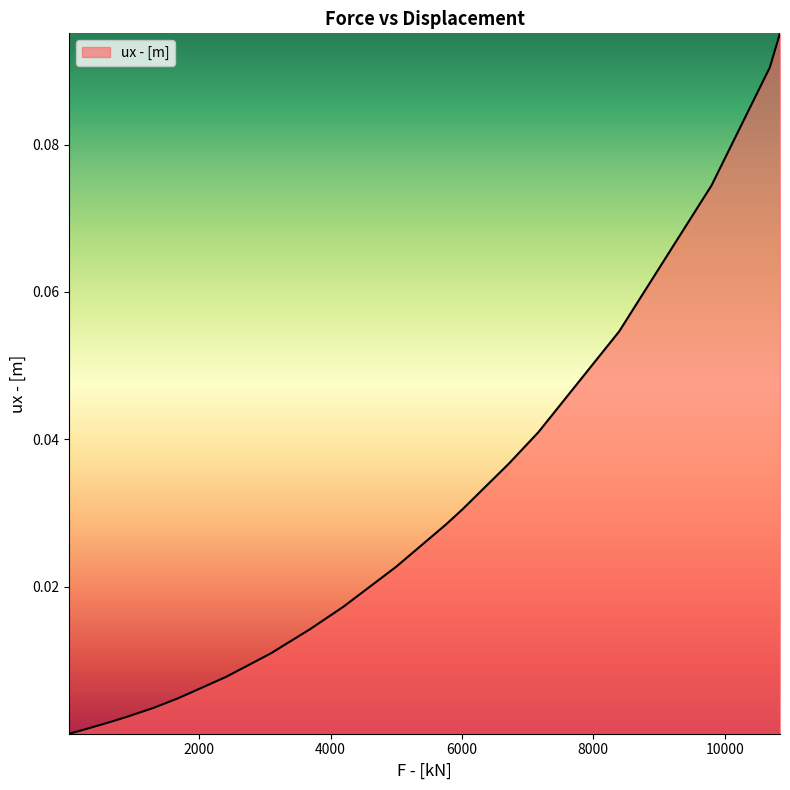

Reading right to left, list all the values displayed in this chart.

10841.798828125=0.1	10686.2568359375=0.1	9799.435546875=0.1	8392.43359375=0.1	7163.03466796875=0.0	6713.1181640625=0.0	6008.22998046875=0.0	5764.0771484375=0.0	5001.6728515625=0.0	4194.72802734375=0.0	3681.66291902064=0.0	3086.48681640625=0.0	2408.146484375=0.0	1683.26550292969=0.0	1301.40417480469=0.0	897.610046386719=0.0	690.146423339844=0.0	479.316009521484=0.0	266.333831787109=0.0	129.168197631836=0.0	60.3317222595215=0.0	25.8587284088135=0.0